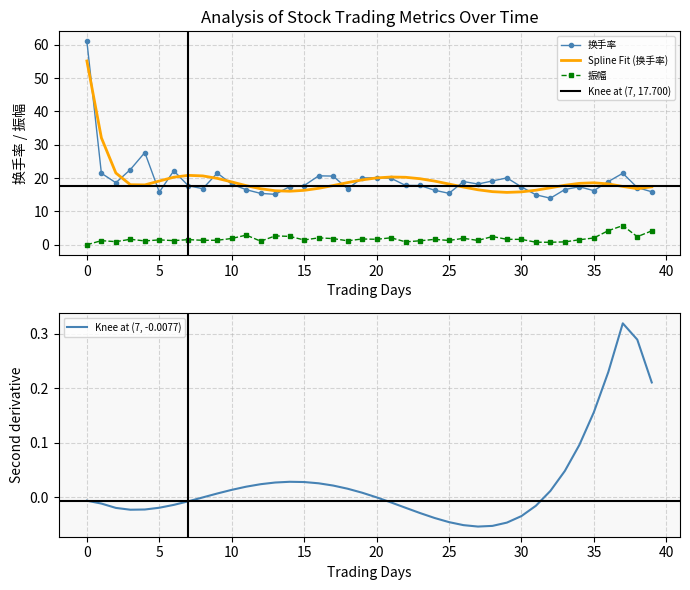

Reading left to right, transcribe all the data shown in this chart.

换手率: 61.0	21.4	18.6	22.6	27.7	15.8	22.2	17.7	16.8	21.5	18.2	16.5	15.4	15.1	17.4	17.7	20.7	20.6	16.8	20.0	20.1	19.9	17.8	17.8	16.4	15.4	18.9	18.2	19.1	20.1	17.4	15.0	14.0	16.6	17.4	16.2	18.9	21.4	17.1	15.9
Spline Fit (换手率): 55.1	32.1	21.5	18.0	18.0	19.1	20.3	20.8	20.6	19.9	18.8	17.7	16.8	16.2	16.0	16.3	16.9	17.8	18.6	19.5	20.0	20.3	20.2	19.8	19.1	18.2	17.3	16.5	15.9	15.7	15.9	16.4	17.1	17.8	18.4	18.6	18.2	17.5	16.8	17.4
振幅: 0.0	1.2	0.9	1.6	1.1	1.4	1.2	1.5	1.3	1.3	1.9	2.9	1.1	2.6	2.5	1.4	2.1	1.8	1.2	1.7	1.6	2.1	0.9	1.2	1.6	1.3	1.9	1.3	2.5	1.6	1.6	0.8	0.7	0.8	1.5	2.0	4.2	5.7	2.4	4.2
Knee at (7, -0.0077): -0.0	-0.0	-0.0	-0.0	-0.0	-0.0	-0.0	-0.0	-0.0	0.0	0.0	0.0	0.0	0.0	0.0	0.0	0.0	0.0	0.0	0.0	-0.0	-0.0	-0.0	-0.0	-0.0	-0.0	-0.1	-0.1	-0.1	-0.0	-0.0	-0.0	0.0	0.0	0.1	0.2	0.2	0.3	0.3	0.2